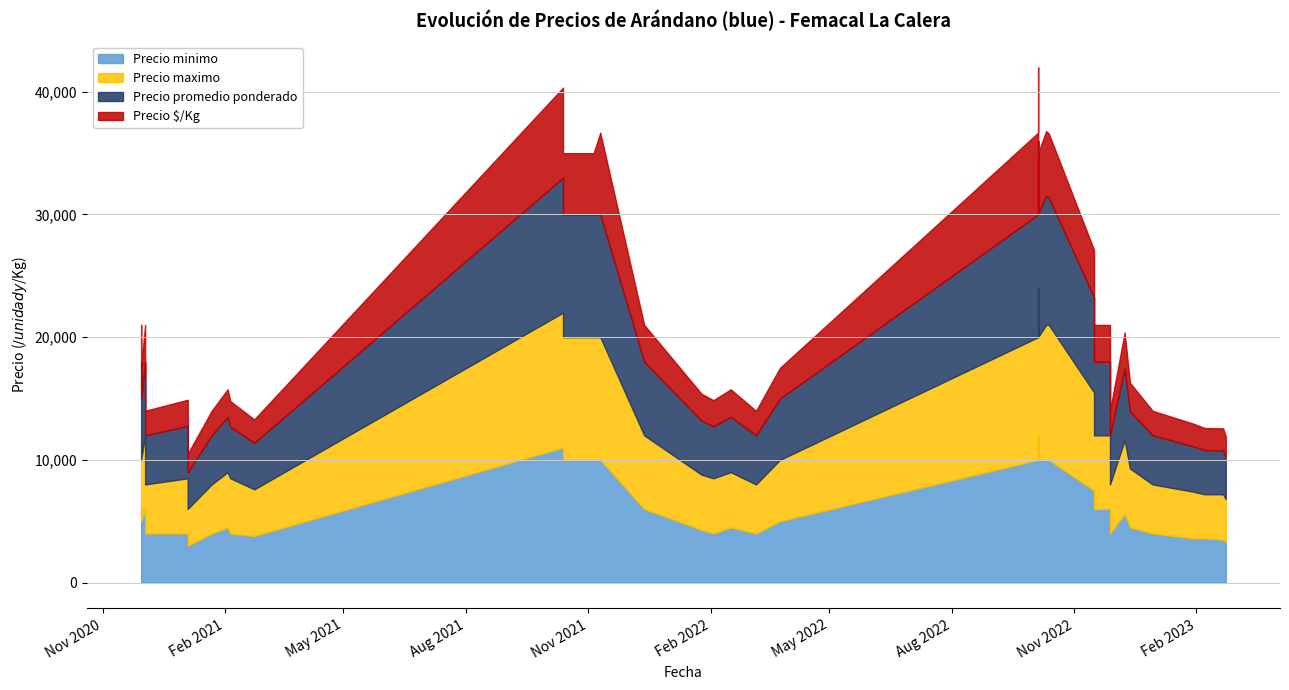

Count the number of data series in this chart.

4